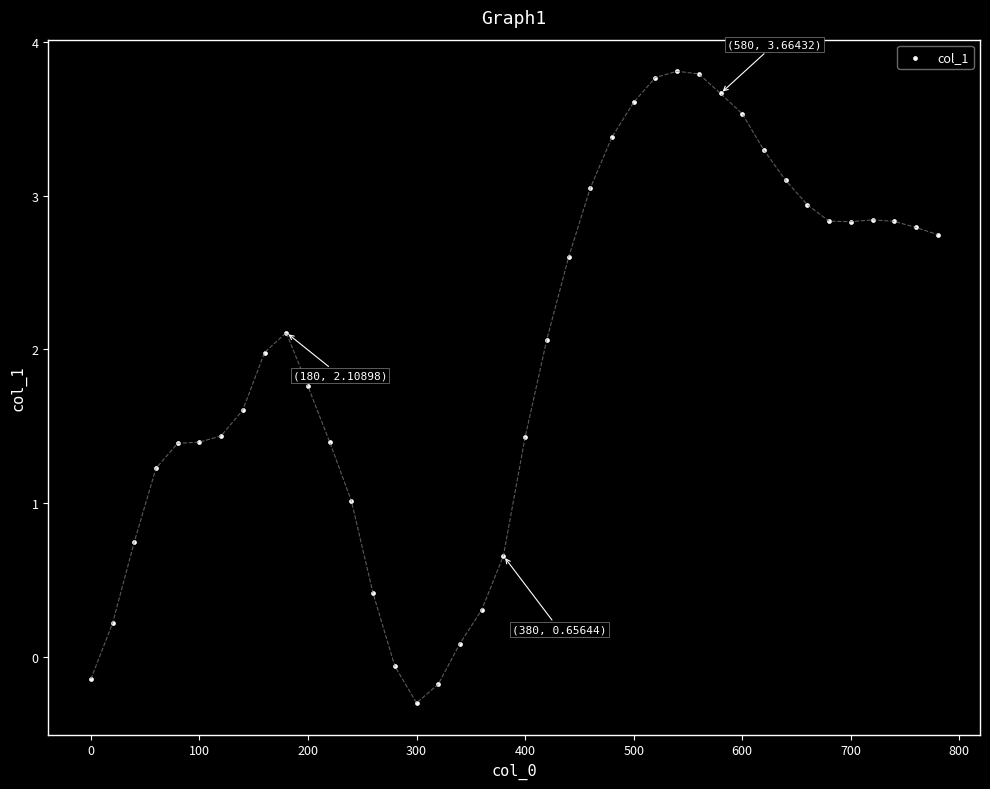

What is the range of Y values (max minus min)?

4.1